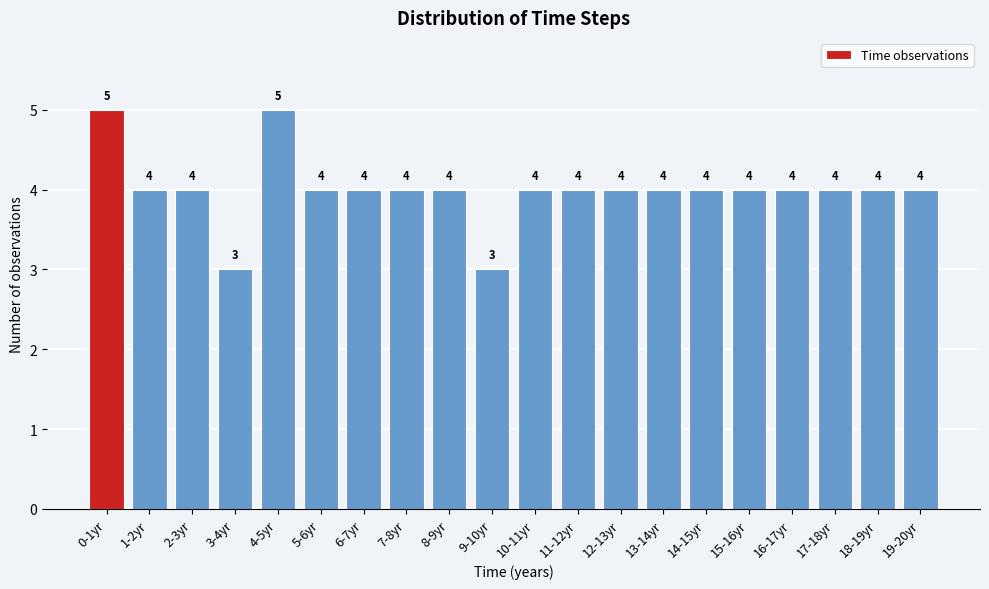

Reading left to right, transcribe all the data shown in this chart.

0-1yr=5	1-2yr=4	2-3yr=4	3-4yr=3	4-5yr=5	5-6yr=4	6-7yr=4	7-8yr=4	8-9yr=4	9-10yr=3	10-11yr=4	11-12yr=4	12-13yr=4	13-14yr=4	14-15yr=4	15-16yr=4	16-17yr=4	17-18yr=4	18-19yr=4	19-20yr=4